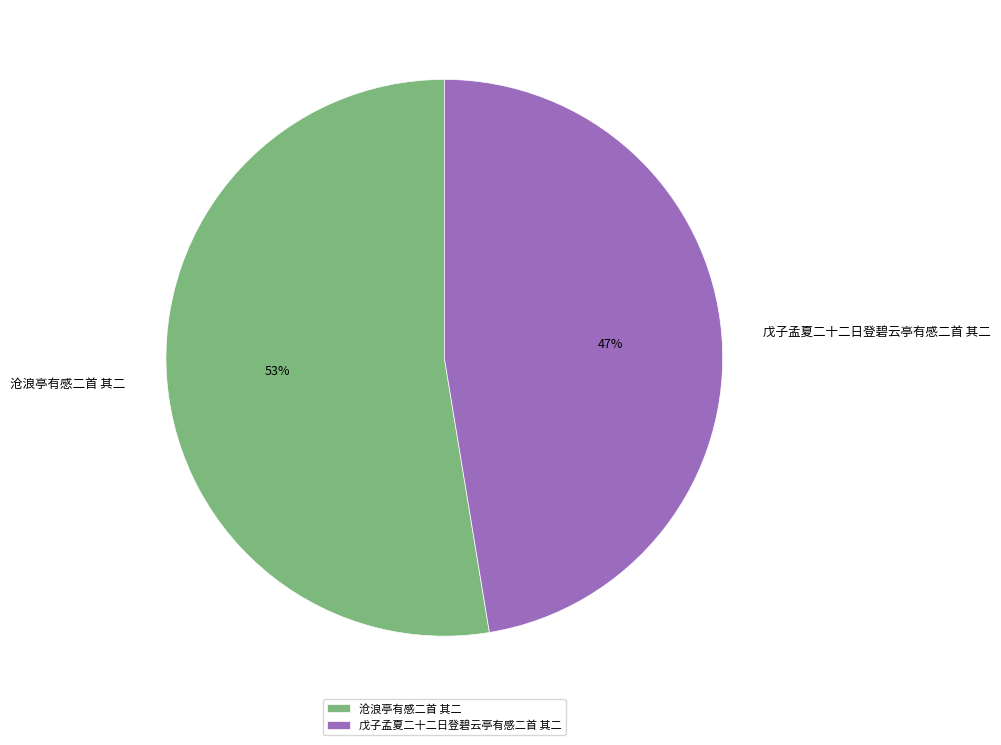

To the nearest percent, what portion does 戊子孟夏二十二日登碧云亭有感二首 其二 represent?

47%